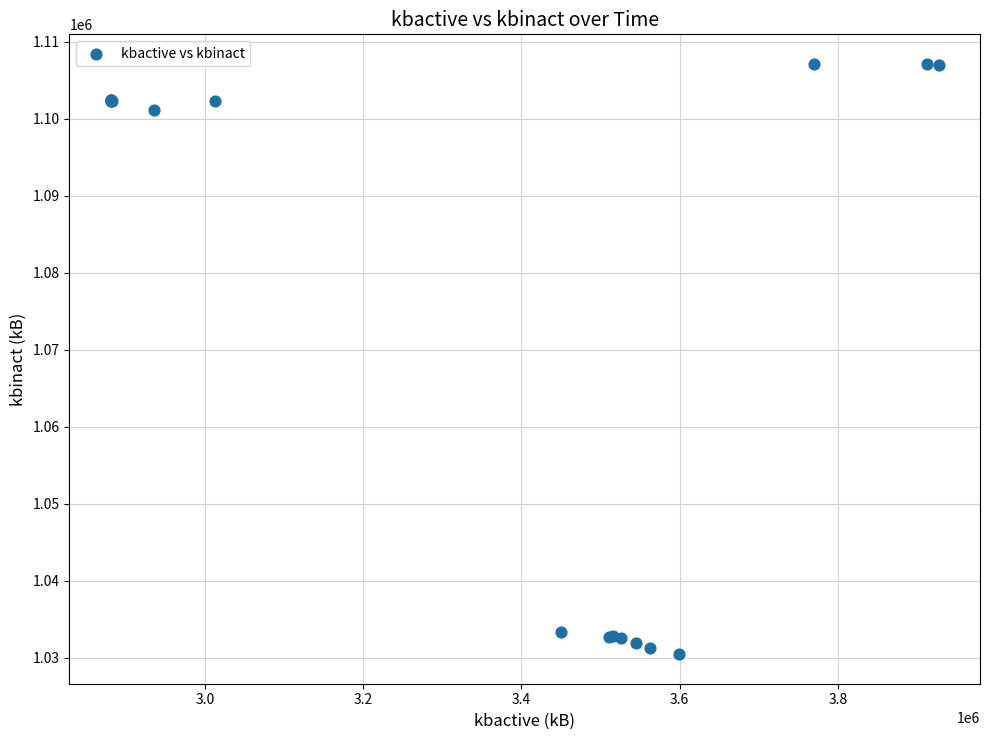

What Y value in the scatter plot is closest to 1068800?

1101112